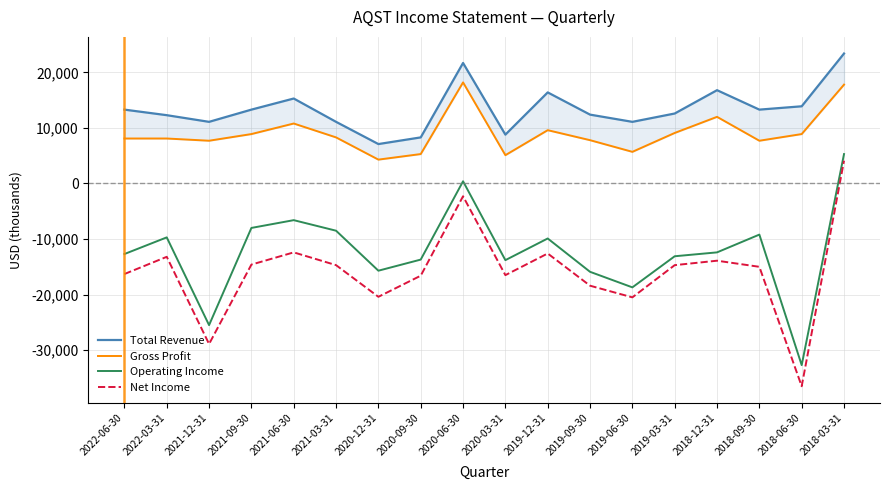

How many lines are shown in the chart?

4